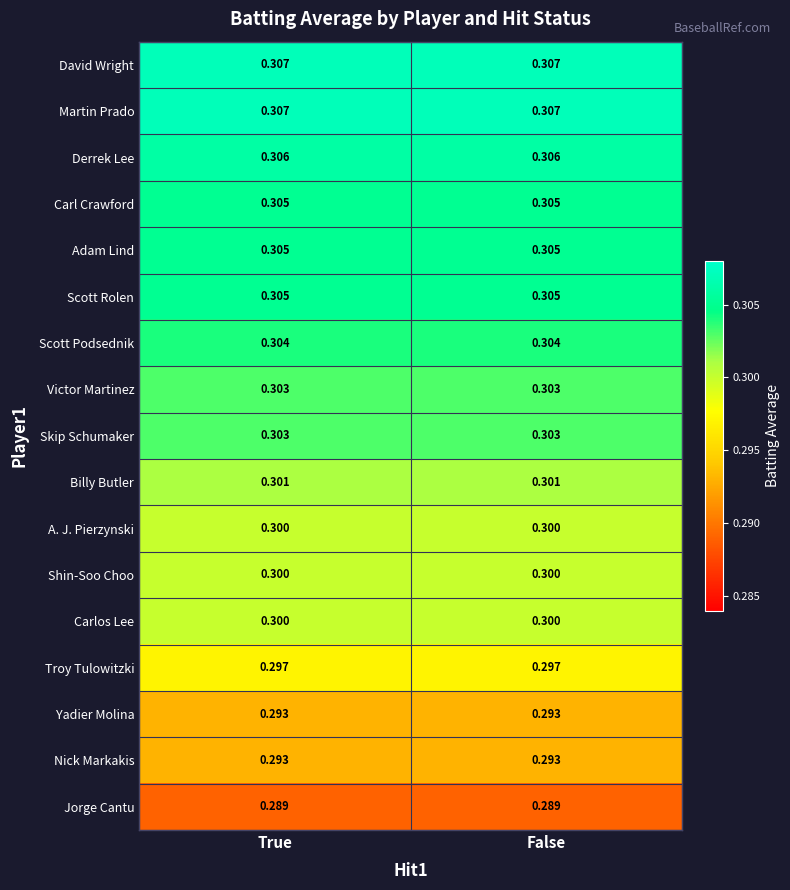

At how many categories does at least one series exceed 0?

2